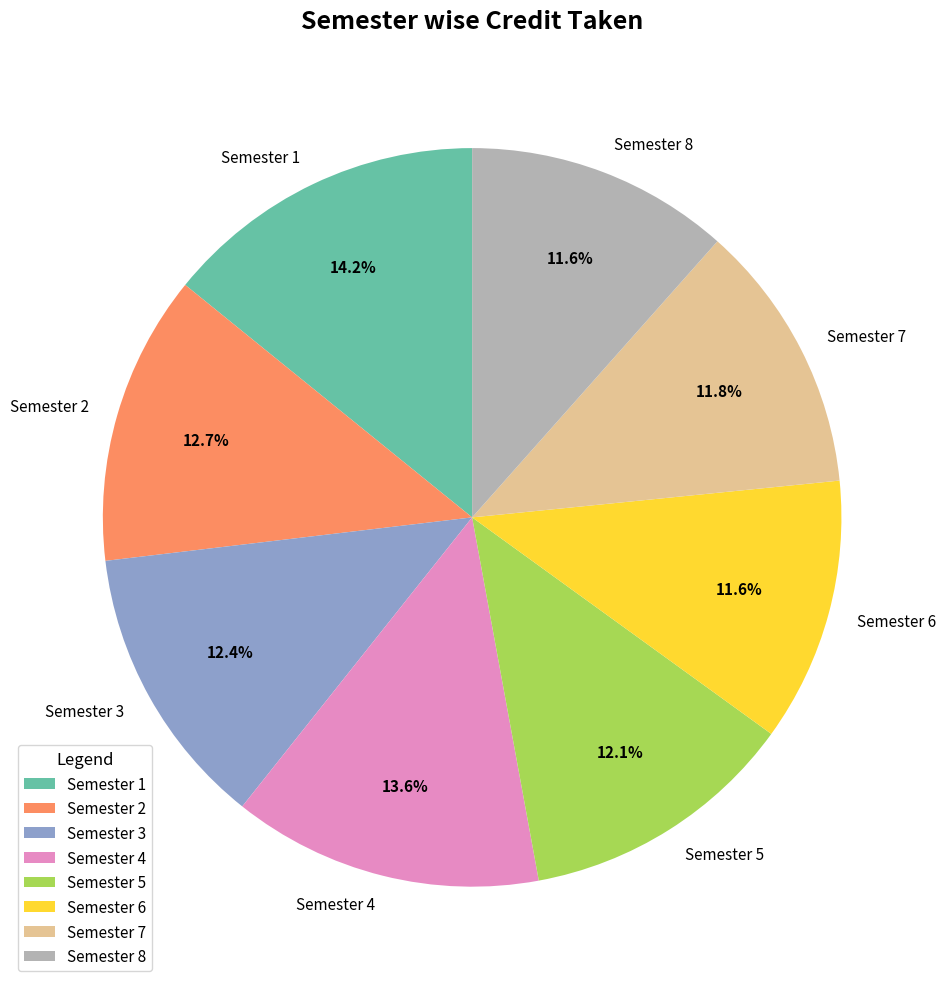

Is it true that Semester 3 is 5% of the pie?

False